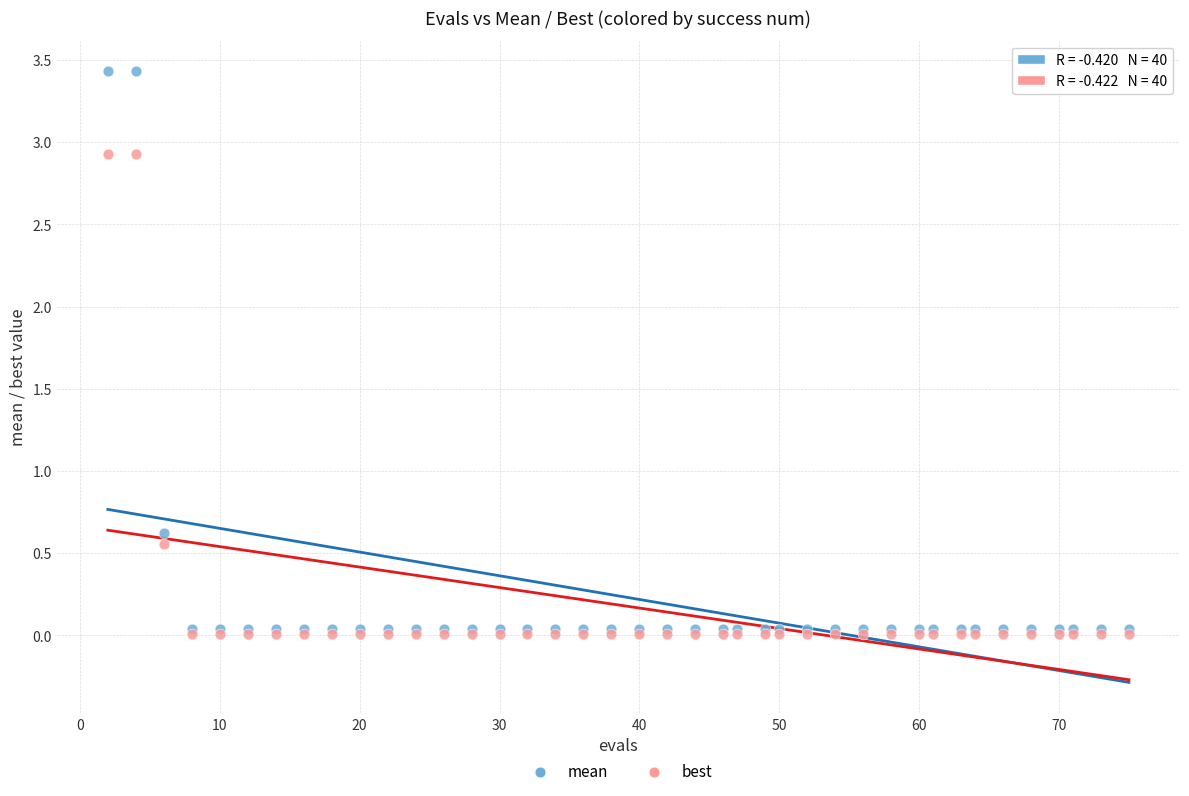

What are all the series names shown in the legend?

mean, best